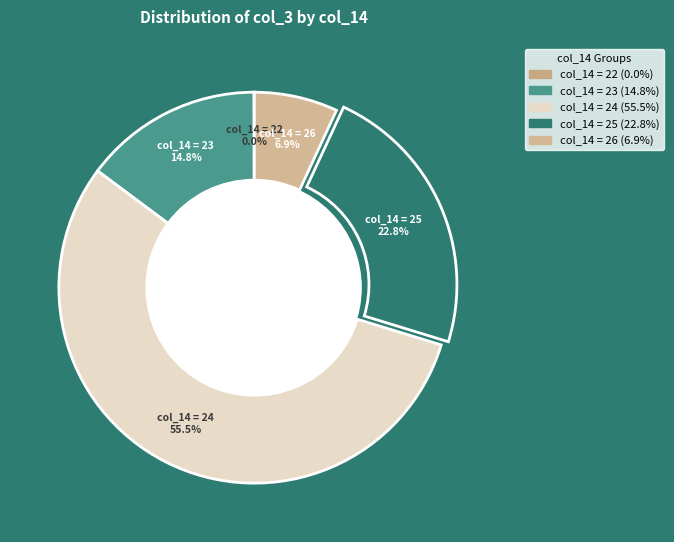

Which slice is the largest?

col_14 = 24